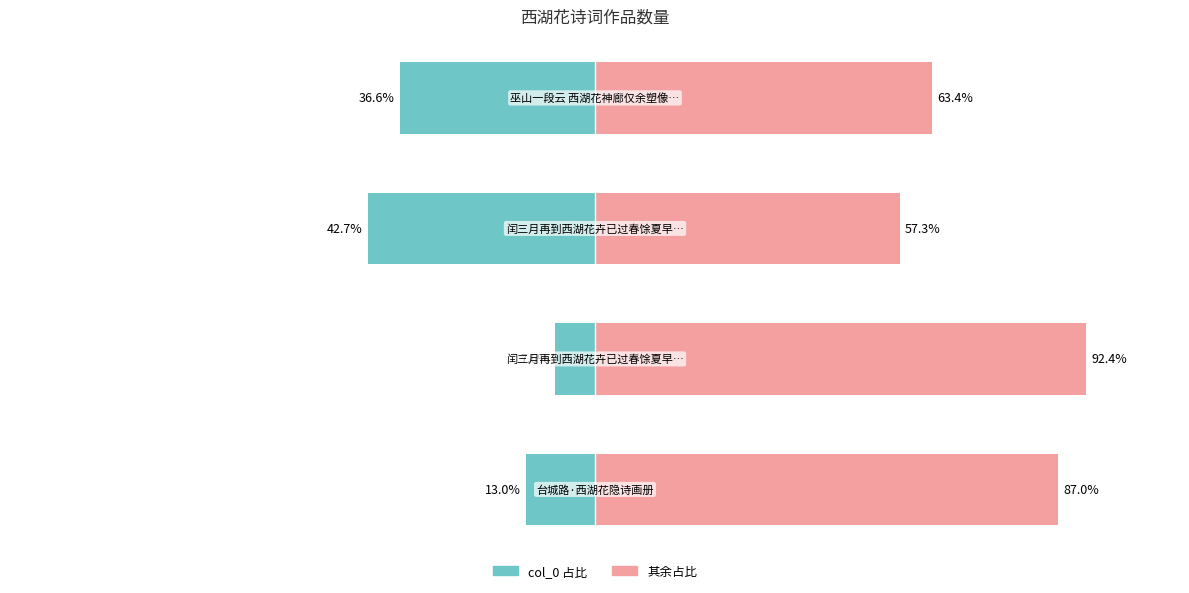

Reading right to left, extract all data points from this chart.

col_0: 3=-36.6	2=-42.7	1=-7.6	0=-13.0
residual: 3=63.4	2=57.3	1=92.4	0=87.0